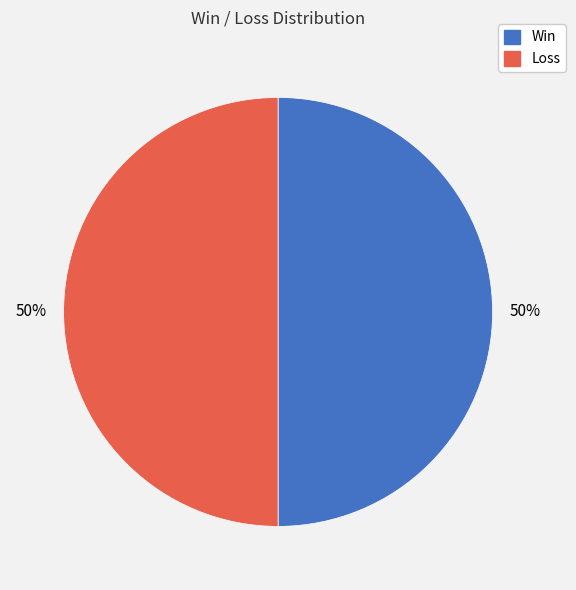

To the nearest percent, what is the average slice percentage?

50%